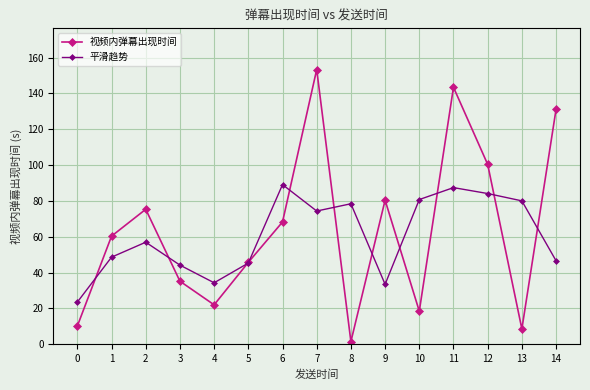

List the series in order of their peak value, lowest first.

平滑趋势, 视频内弹幕出现时间